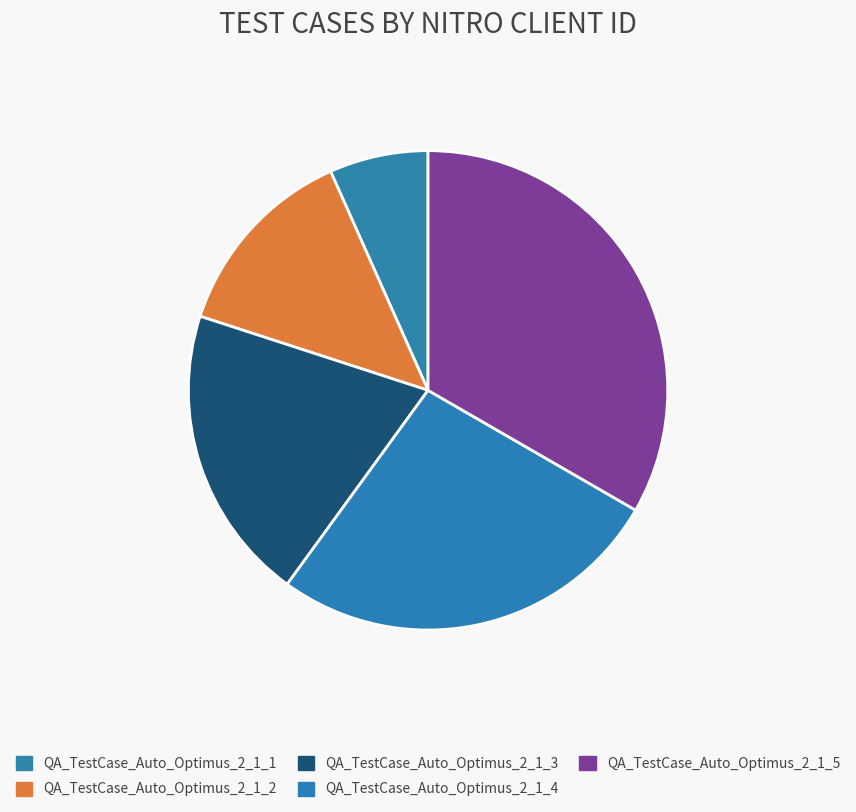

Between QA_TestCase_Auto_Optimus_2_1_2 and QA_TestCase_Auto_Optimus_2_1_3, which is larger?

QA_TestCase_Auto_Optimus_2_1_3